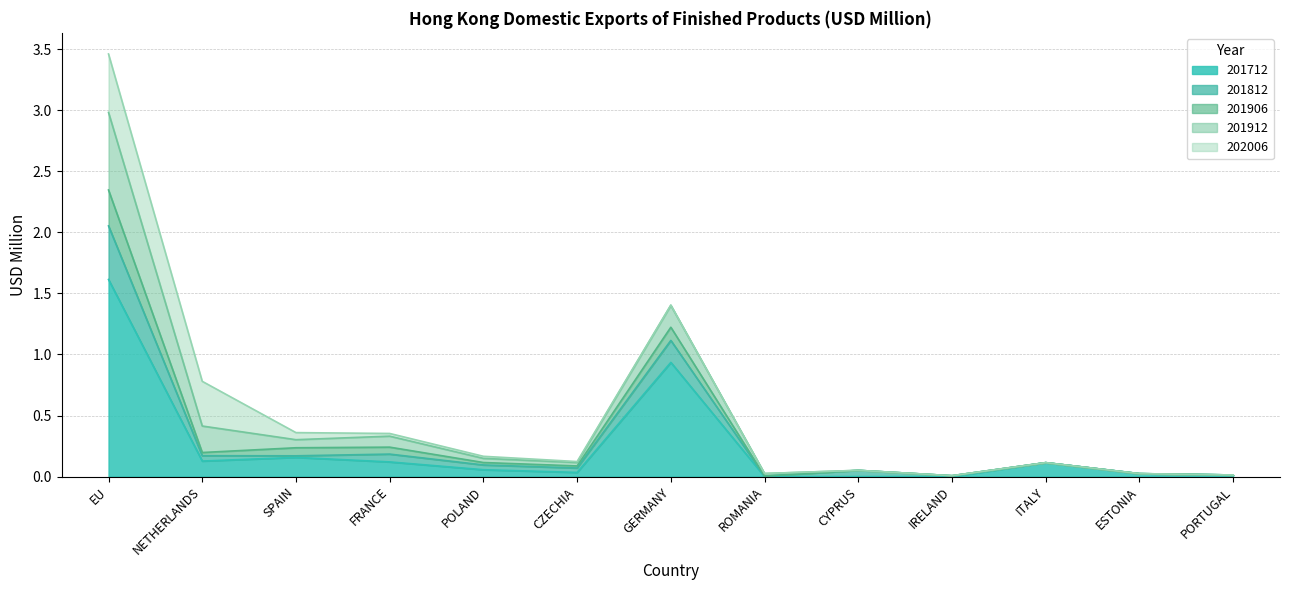

The 201812 series shows 0.0 at ESTONIA. True or false?

False